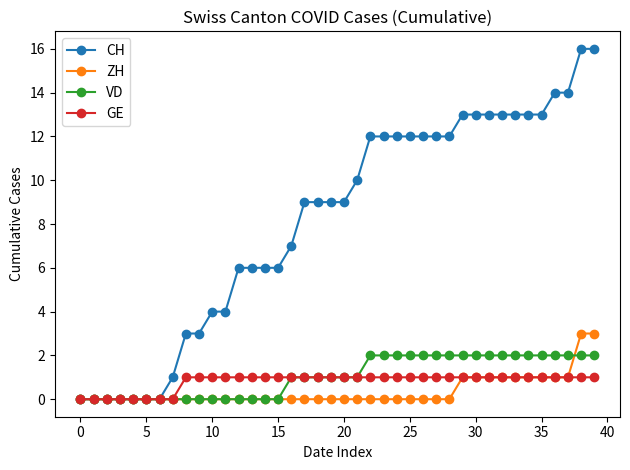

Reading left to right, transcribe all the data shown in this chart.

CH: 0	0	0	0	0	0	0	1	3	3	4	4	6	6	6	6	7	9	9	9	9	10	12	12	12	12	12	12	12	13	13	13	13	13	13	13	14	14	16	16
ZH: 0	0	0	0	0	0	0	0	0	0	0	0	0	0	0	0	0	0	0	0	0	0	0	0	0	0	0	0	0	1	1	1	1	1	1	1	1	1	3	3
VD: 0	0	0	0	0	0	0	0	0	0	0	0	0	0	0	0	1	1	1	1	1	1	2	2	2	2	2	2	2	2	2	2	2	2	2	2	2	2	2	2
GE: 0	0	0	0	0	0	0	0	1	1	1	1	1	1	1	1	1	1	1	1	1	1	1	1	1	1	1	1	1	1	1	1	1	1	1	1	1	1	1	1